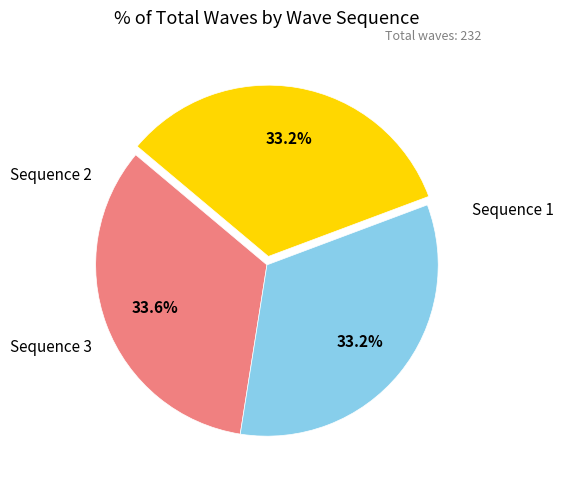

Is there a majority slice in this chart?

No